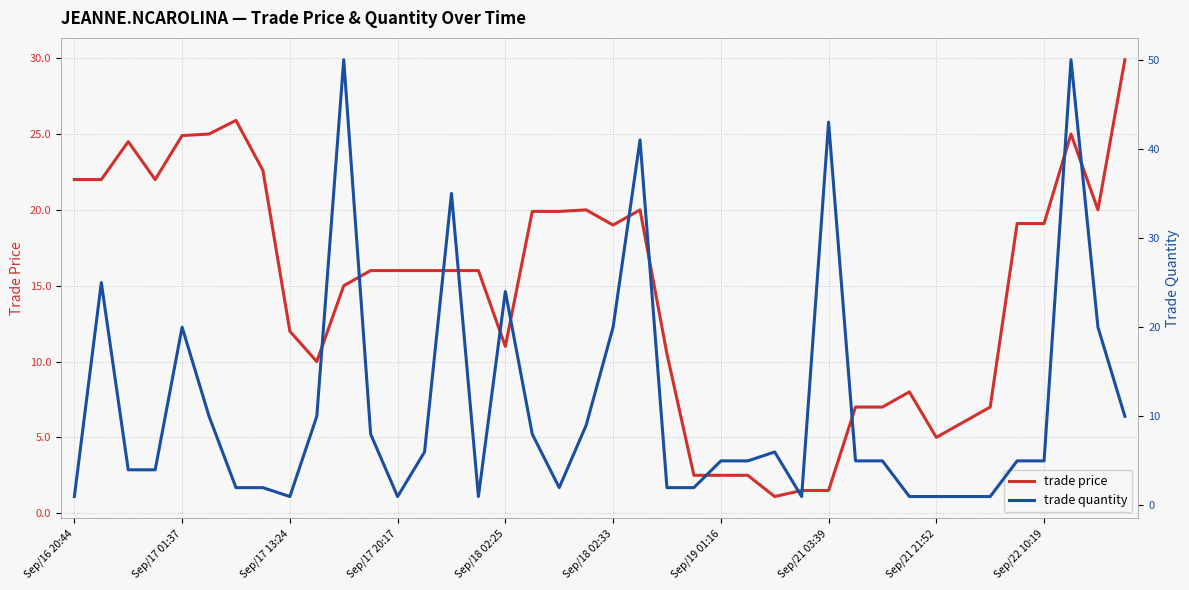

The value of trade price at 17 is 19.9. True or false?

True